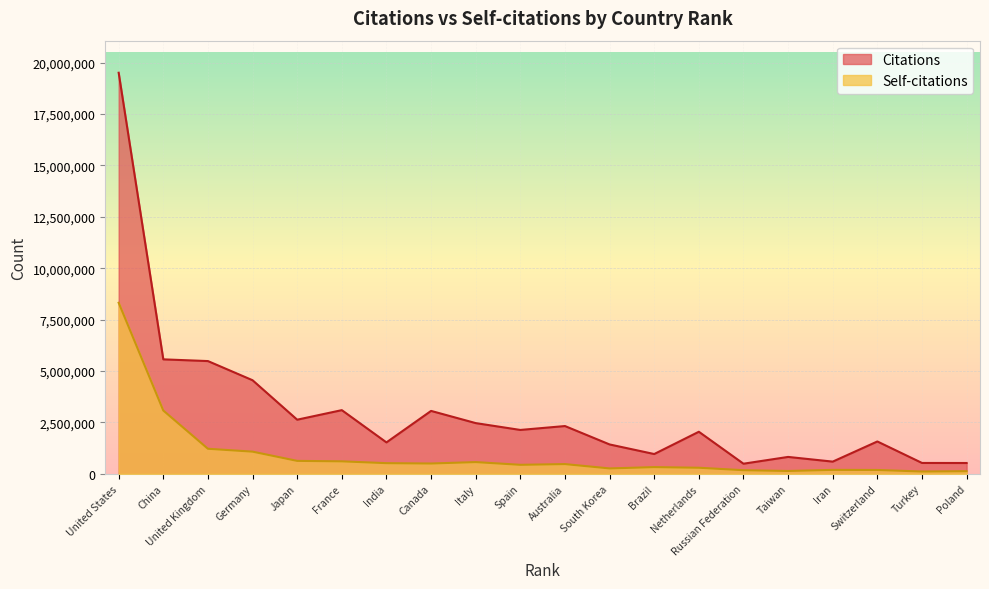

Which series changed the most between Germany and Italy?

Citations